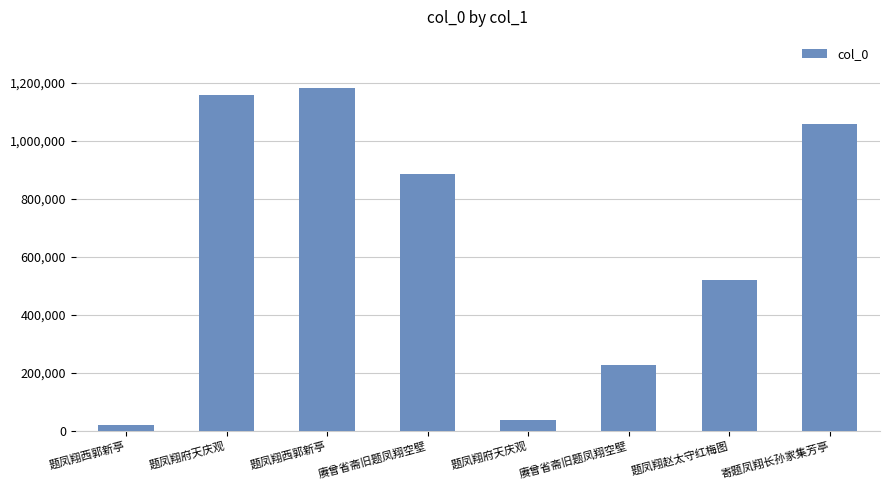

What is the sum of the values at 赓曾省斋旧题凤翔空壁 and 题凤翔府天庆观?

2047393